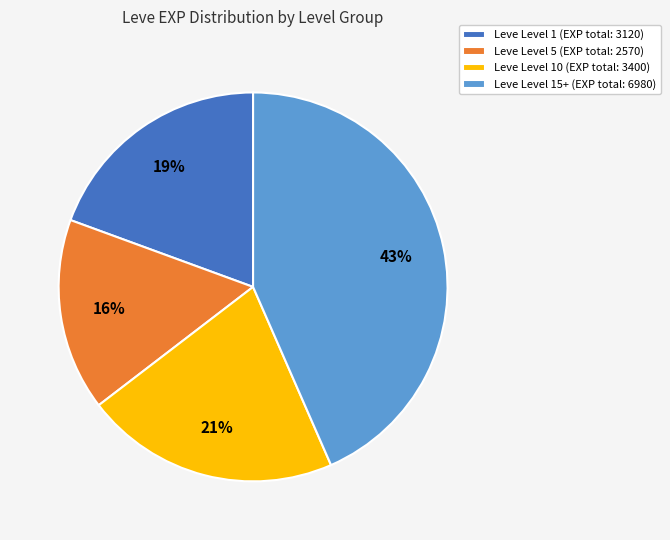

Is it true that Leve Level 15+ (EXP total: 6980) is 43% of the pie?

True